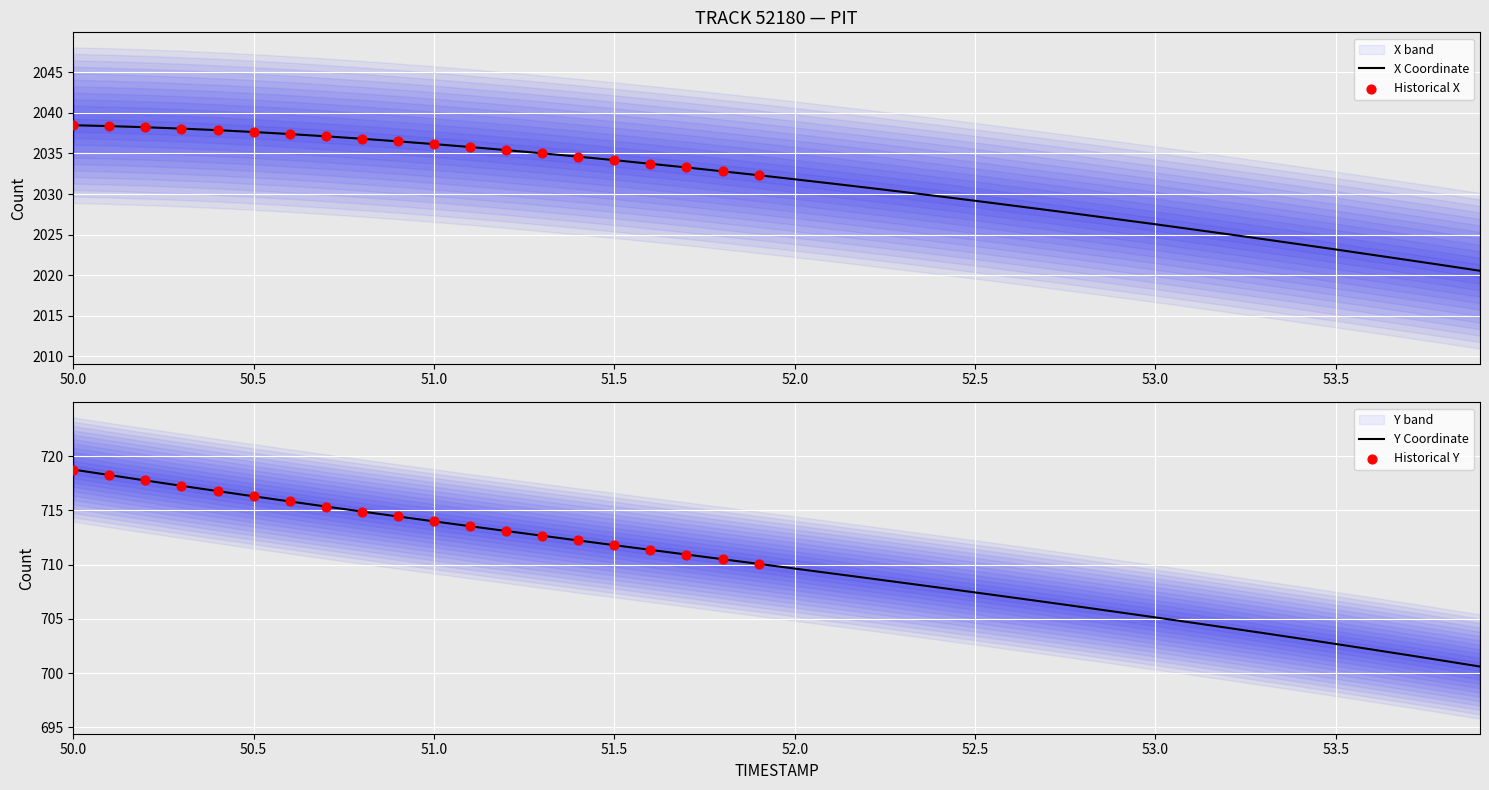

At which category is the sum across all series the highest?

50.0